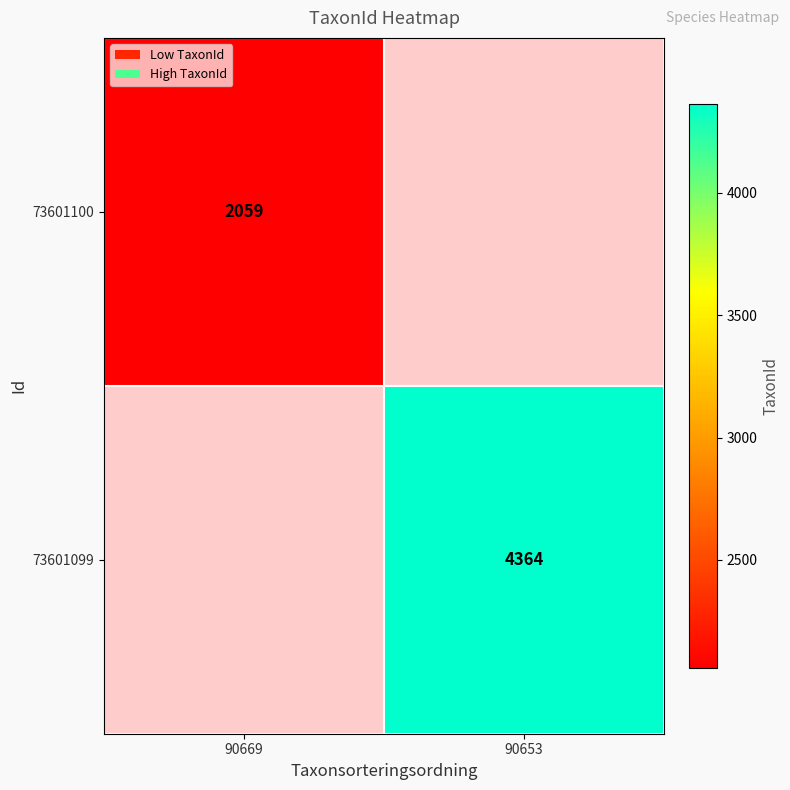

The value of 73601099 at 90653 is 4364. True or false?

True